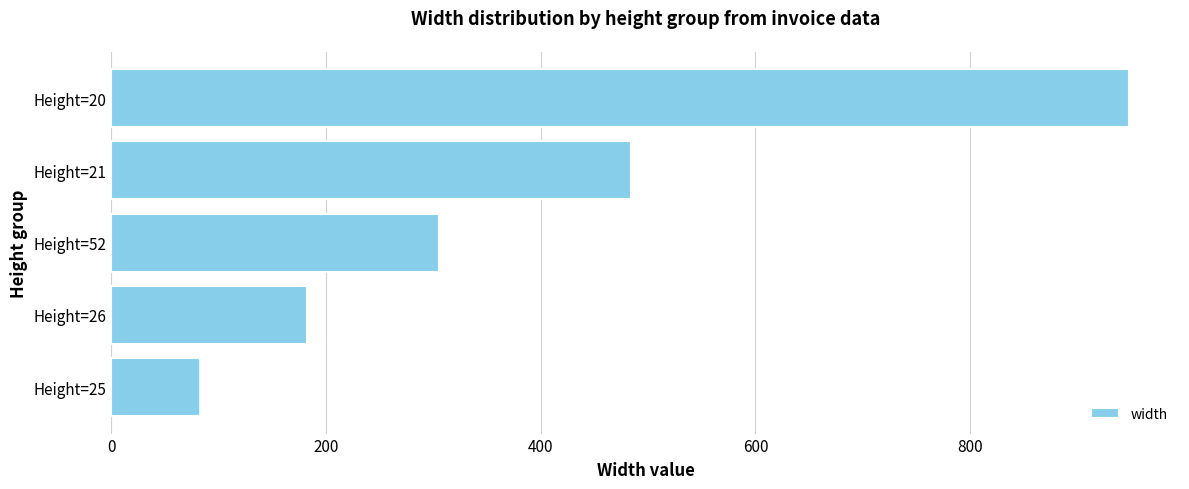

Rank the categories by value from highest to lowest.

Height=20, Height=21, Height=52, Height=26, Height=25